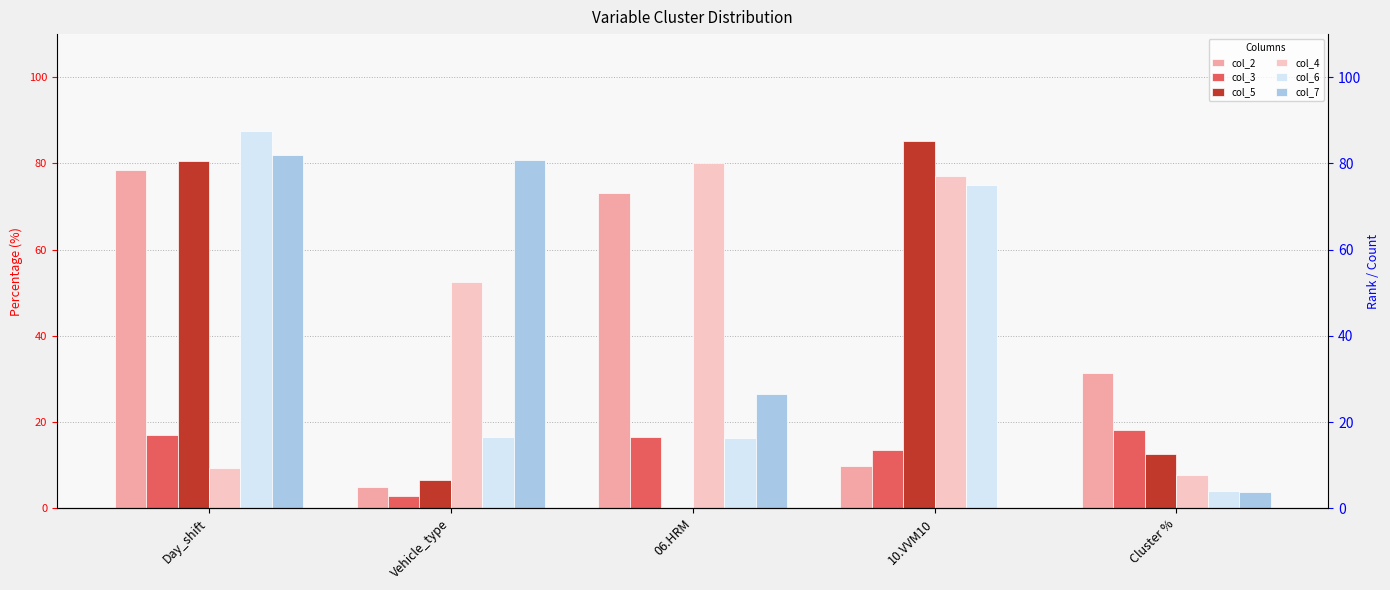

What is the label of the 4th bar from the right?

Vehicle_type